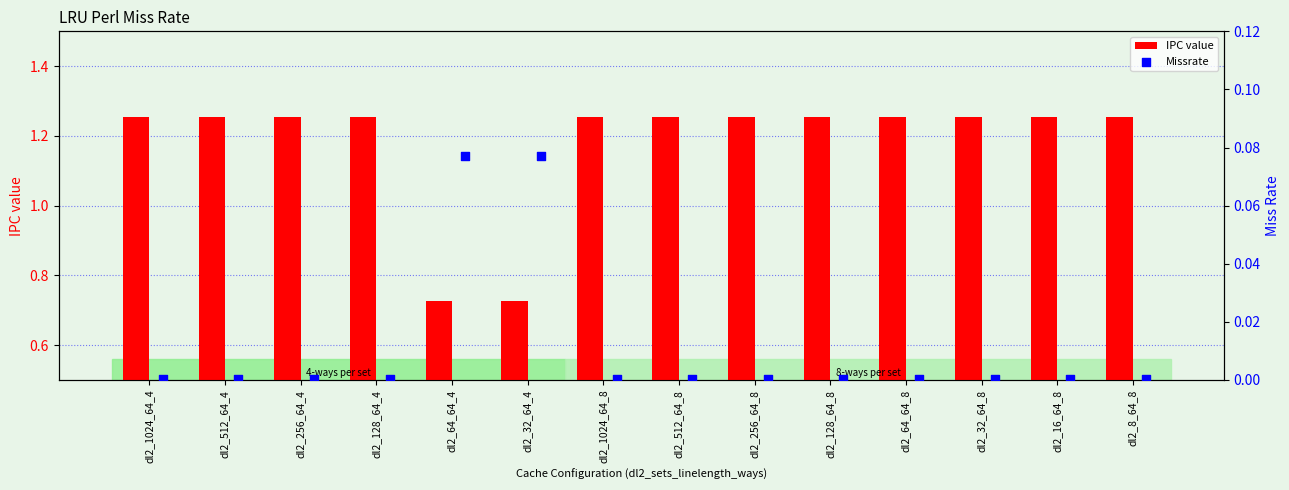

True or false: IPC value has a value of 0.8 at dl2_256_64_8.

False